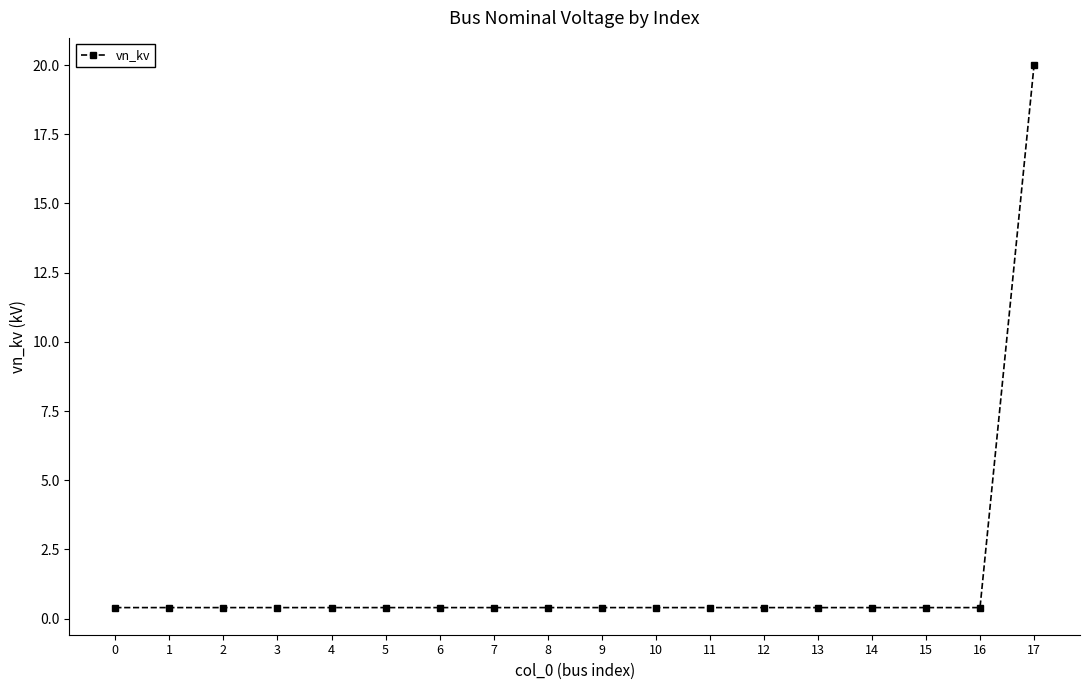

What is the sum of all values?

26.8